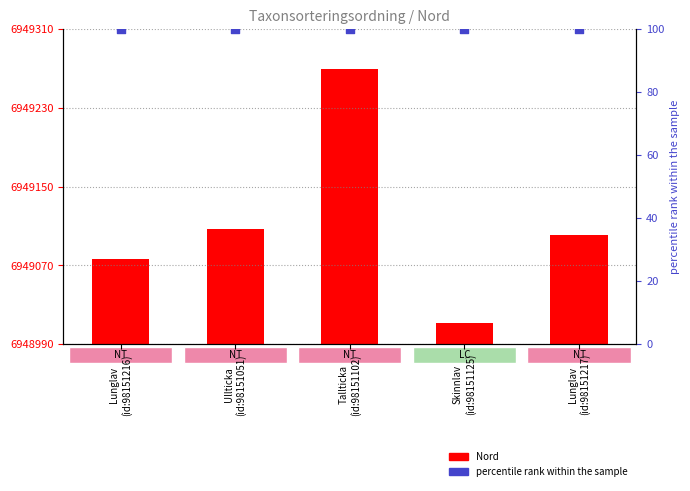

At which category is the sum across all series the highest?

Tallticka
(id:98151102)